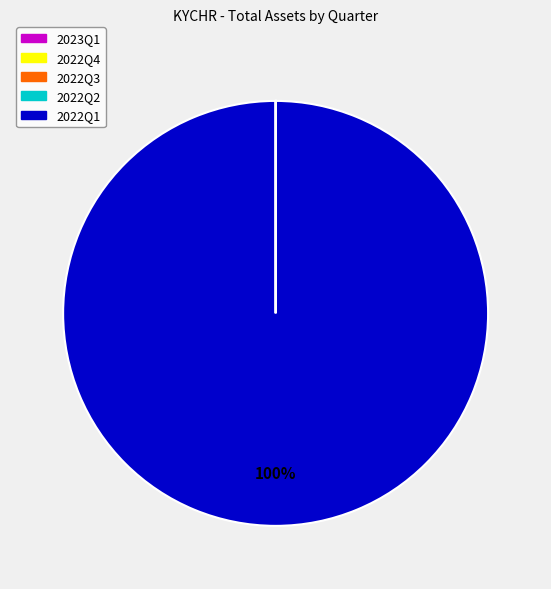

Does any single category account for the majority?

Yes